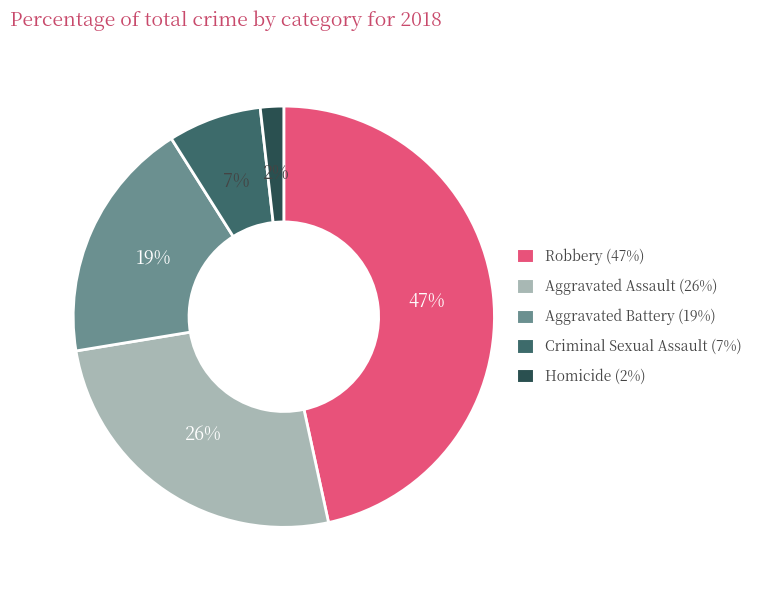

What is the smallest slice in the pie chart?

Homicide